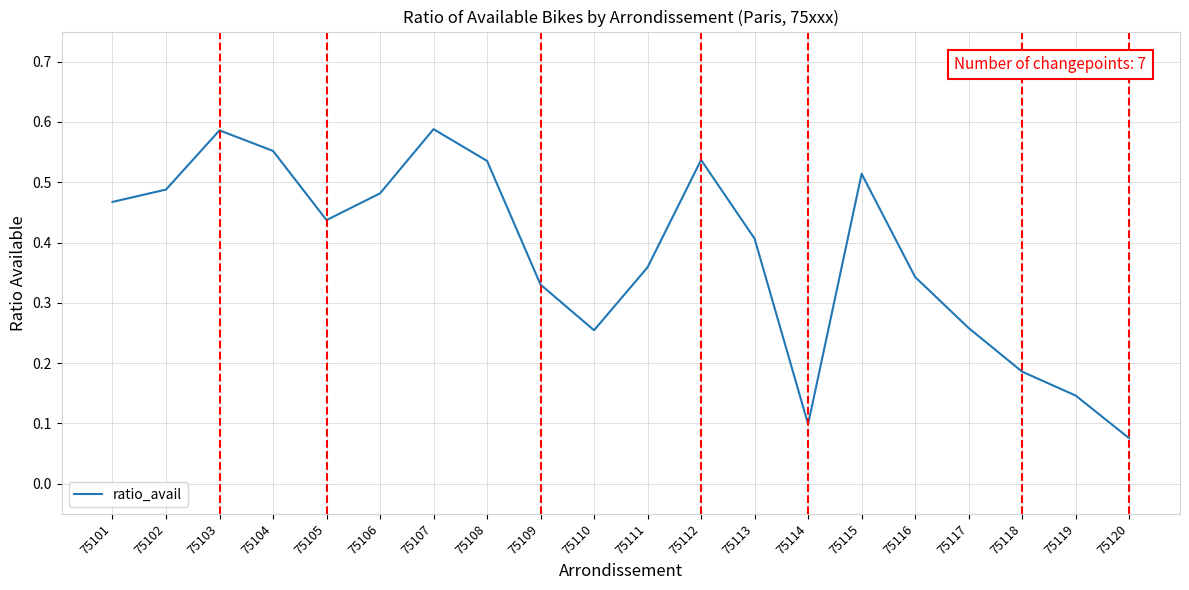

The chart shows a value of 0.5 at 75109. True or false?

False